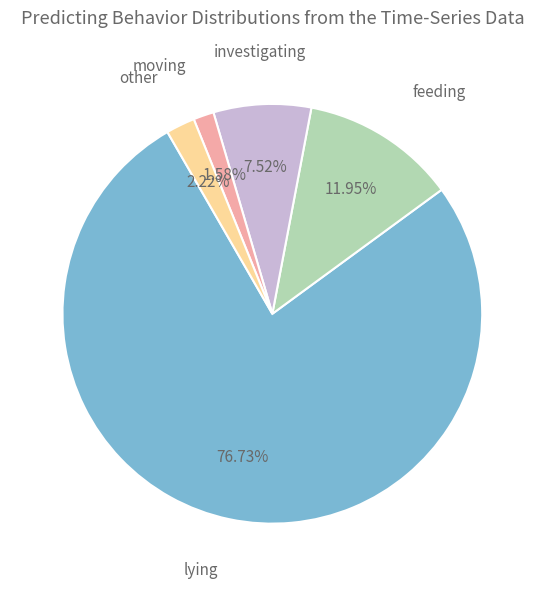

What is the ratio of the value at lying to the value at feeding?

6.4